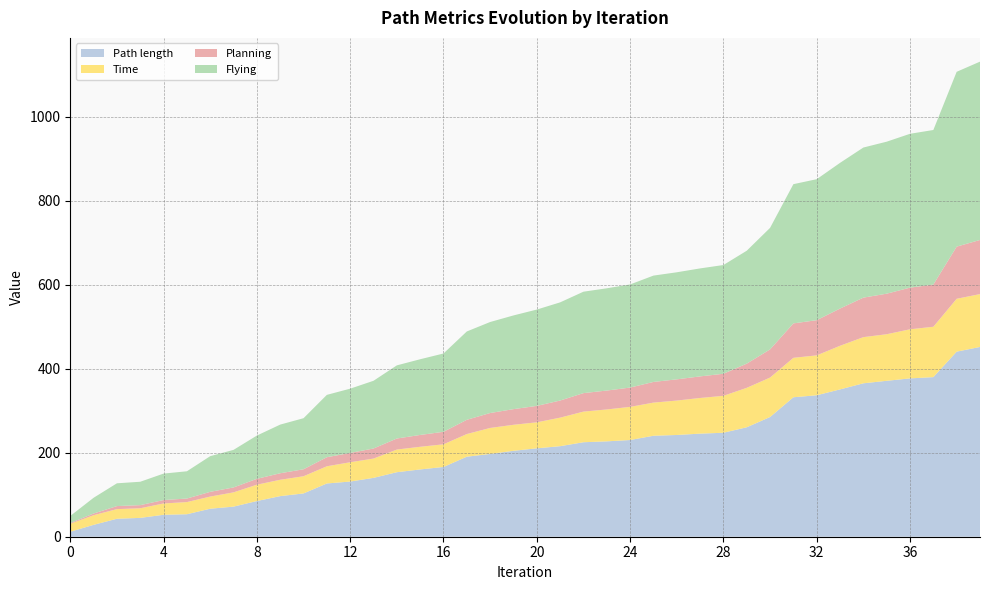

Reading right to left, extract all data points from this chart.

Path length: 39=452.0	38=440.8	37=380.2	36=377.1	35=371.4	34=365.4	33=350.9	32=336.9	31=332.2	30=285.1	29=260.7	28=247.6	27=245.5	26=242.3	25=240.5	24=230.3	23=227.2	22=225.0	21=215.7	20=210.6	19=204.6	18=197.1	17=190.6	16=166.2	15=160.3	14=153.7	13=140.2	12=131.4	11=126.8	10=103.1	9=96.7	8=85.0	7=71.7	6=66.7	5=53.6	4=52.3	3=44.9	2=42.8	1=28.3	0=11.8
Time: 39=126.0	38=126.0	37=120.0	36=117.0	35=111.0	34=110.0	33=104.0	32=95.0	31=94.0	30=94.0	29=94.0	28=88.0	27=85.0	26=82.0	25=79.0	24=79.0	23=76.0	22=73.0	21=68.0	20=62.0	19=62.0	18=62.0	17=54.0	16=54.0	15=54.0	14=54.0	13=46.0	12=46.0	11=41.0	10=41.0	9=39.0	8=39.0	7=34.0	6=29.0	5=29.0	4=27.0	3=23.0	2=23.0	1=23.0	0=19.0
Planning: 39=128.9	38=124.2	37=100.5	36=99.2	35=96.6	34=94.1	33=88.7	32=83.8	31=82.0	30=67.1	29=57.6	28=52.6	27=51.4	26=50.6	25=49.2	24=46.0	23=45.0	22=44.0	21=40.8	20=39.1	19=37.3	18=35.6	17=33.9	16=29.8	15=28.2	14=26.3	13=24.0	12=22.2	11=21.6	10=16.6	9=15.5	8=14.0	7=11.7	6=11.3	5=8.4	4=8.2	3=7.4	2=7.2	1=4.1	0=1.7
Flying: 39=424.7	38=416.4	37=368.2	36=366.5	35=362.0	34=357.5	33=347.0	32=335.8	31=331.6	30=289.5	29=268.9	28=259.0	27=257.2	26=255.0	25=253.3	24=245.6	23=243.6	22=241.6	21=233.8	20=229.4	19=223.2	18=216.8	17=210.4	16=186.5	15=180.3	14=174.2	13=161.3	12=153.1	11=148.5	10=121.6	9=115.9	8=103.0	7=89.5	6=85.0	5=64.9	4=63.0	3=55.7	2=54.3	1=37.5	0=16.9